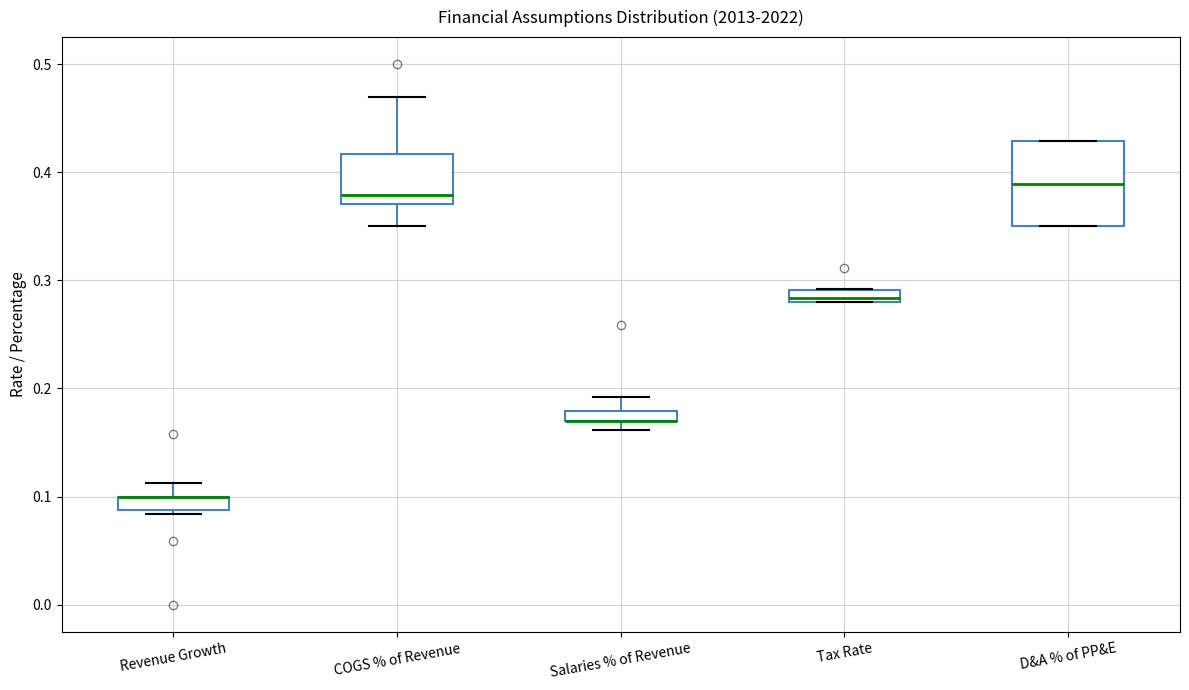

Where does the lower whisker of the box for COGS % of Revenue end on the y-axis? The values are not printed on the chart, so give them approximately, as read against the axis.

0.35